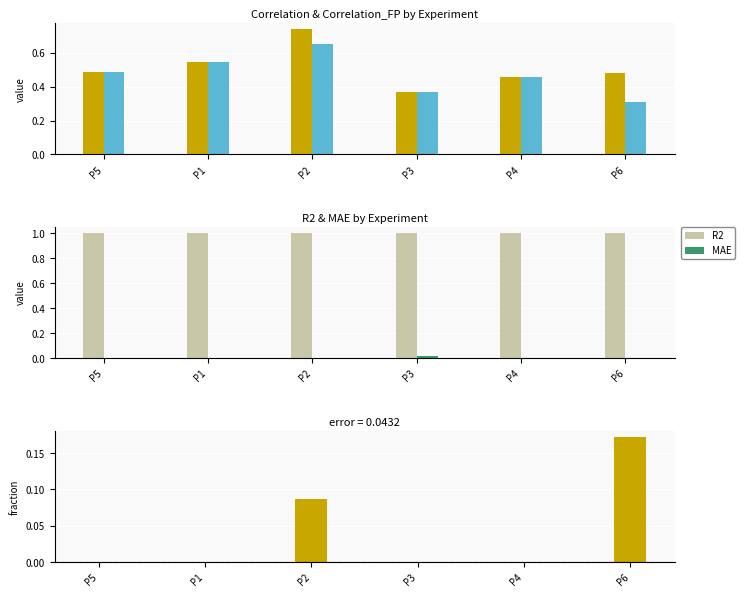

At P4, list the series in order from smallest to largest.

Correlation - Correlation_FP, MAE, Correlation, Correlation_FP, R2